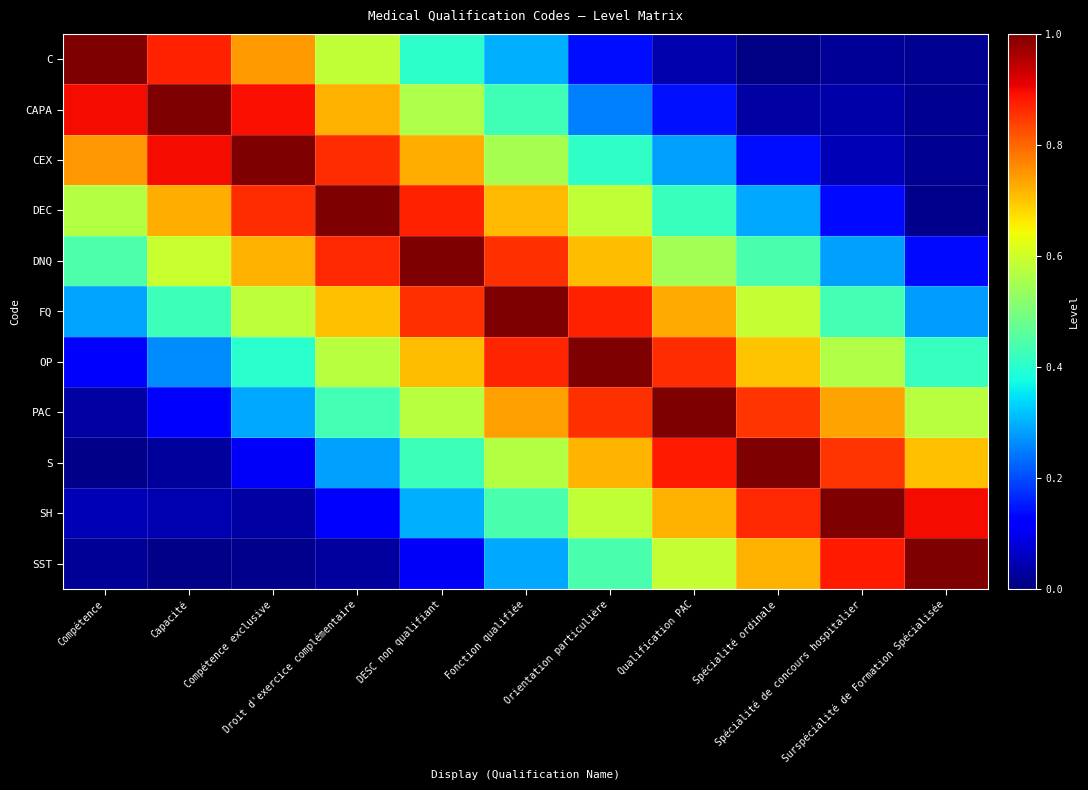

Reading left to right, extract all data points from this chart.

C: Compétence=1.0	Capacité=0.9	Compétence exclusive=0.7	Droit d'exercice complémentaire=0.6	DESC non qualifiant=0.4	Fonction qualifiée=0.3	Orientation particulière=0.1	Qualification PAC=0.0	Spécialité ordinale=0.0	Spécialité de concours hospitalier=0.0	Surspécialité de Formation Spécialisée=0.0
CAPA: Compétence=0.9	Capacité=1.0	Compétence exclusive=0.9	Droit d'exercice complémentaire=0.7	DESC non qualifiant=0.6	Fonction qualifiée=0.4	Orientation particulière=0.3	Qualification PAC=0.1	Spécialité ordinale=0.0	Spécialité de concours hospitalier=0.0	Surspécialité de Formation Spécialisée=0.0
CEX: Compétence=0.7	Capacité=0.9	Compétence exclusive=1.0	Droit d'exercice complémentaire=0.9	DESC non qualifiant=0.7	Fonction qualifiée=0.6	Orientation particulière=0.4	Qualification PAC=0.3	Spécialité ordinale=0.1	Spécialité de concours hospitalier=0.0	Surspécialité de Formation Spécialisée=0.0
DEC: Compétence=0.6	Capacité=0.7	Compétence exclusive=0.9	Droit d'exercice complémentaire=1.0	DESC non qualifiant=0.9	Fonction qualifiée=0.7	Orientation particulière=0.6	Qualification PAC=0.4	Spécialité ordinale=0.3	Spécialité de concours hospitalier=0.1	Surspécialité de Formation Spécialisée=0.0
DNQ: Compétence=0.4	Capacité=0.6	Compétence exclusive=0.7	Droit d'exercice complémentaire=0.9	DESC non qualifiant=1.0	Fonction qualifiée=0.9	Orientation particulière=0.7	Qualification PAC=0.6	Spécialité ordinale=0.4	Spécialité de concours hospitalier=0.3	Surspécialité de Formation Spécialisée=0.1
FQ: Compétence=0.3	Capacité=0.4	Compétence exclusive=0.6	Droit d'exercice complémentaire=0.7	DESC non qualifiant=0.9	Fonction qualifiée=1.0	Orientation particulière=0.9	Qualification PAC=0.7	Spécialité ordinale=0.6	Spécialité de concours hospitalier=0.4	Surspécialité de Formation Spécialisée=0.3
OP: Compétence=0.1	Capacité=0.3	Compétence exclusive=0.4	Droit d'exercice complémentaire=0.6	DESC non qualifiant=0.7	Fonction qualifiée=0.9	Orientation particulière=1.0	Qualification PAC=0.9	Spécialité ordinale=0.7	Spécialité de concours hospitalier=0.6	Surspécialité de Formation Spécialisée=0.4
PAC: Compétence=0.0	Capacité=0.1	Compétence exclusive=0.3	Droit d'exercice complémentaire=0.4	DESC non qualifiant=0.6	Fonction qualifiée=0.7	Orientation particulière=0.9	Qualification PAC=1.0	Spécialité ordinale=0.9	Spécialité de concours hospitalier=0.7	Surspécialité de Formation Spécialisée=0.6
S: Compétence=0.0	Capacité=0.0	Compétence exclusive=0.1	Droit d'exercice complémentaire=0.3	DESC non qualifiant=0.4	Fonction qualifiée=0.6	Orientation particulière=0.7	Qualification PAC=0.9	Spécialité ordinale=1.0	Spécialité de concours hospitalier=0.9	Surspécialité de Formation Spécialisée=0.7
SH: Compétence=0.0	Capacité=0.0	Compétence exclusive=0.0	Droit d'exercice complémentaire=0.1	DESC non qualifiant=0.3	Fonction qualifiée=0.4	Orientation particulière=0.6	Qualification PAC=0.7	Spécialité ordinale=0.9	Spécialité de concours hospitalier=1.0	Surspécialité de Formation Spécialisée=0.9
SST: Compétence=0.0	Capacité=0.0	Compétence exclusive=0.0	Droit d'exercice complémentaire=0.0	DESC non qualifiant=0.1	Fonction qualifiée=0.3	Orientation particulière=0.4	Qualification PAC=0.6	Spécialité ordinale=0.7	Spécialité de concours hospitalier=0.9	Surspécialité de Formation Spécialisée=1.0